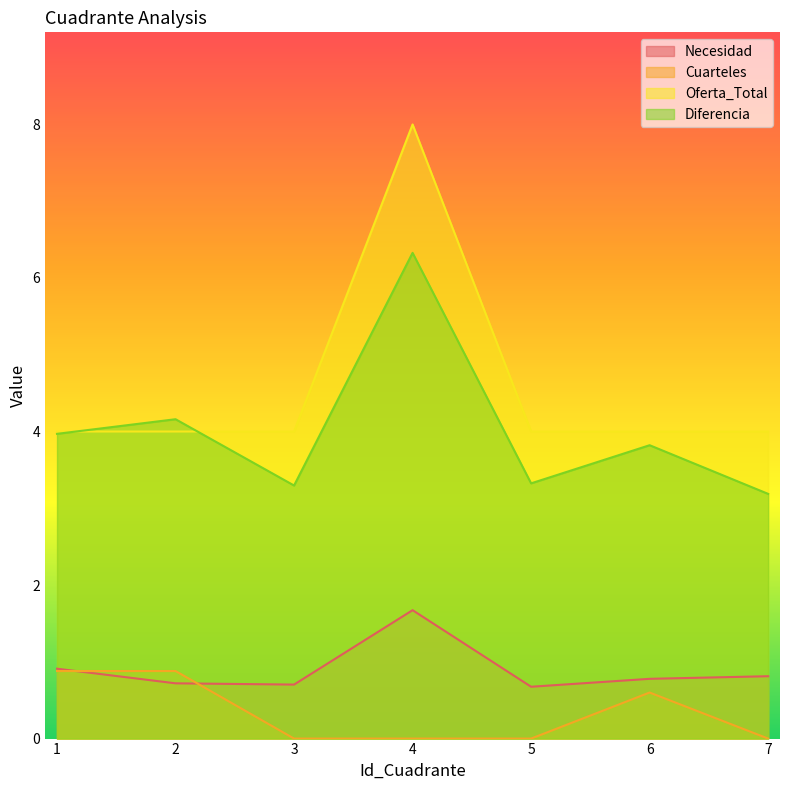

How many lines are shown in the chart?

4